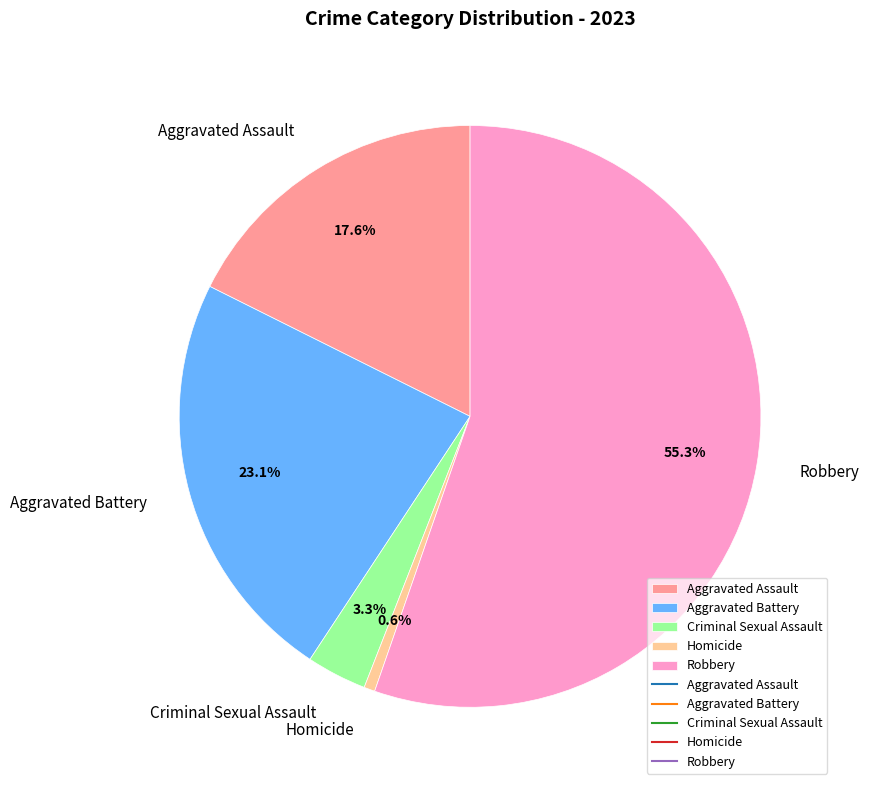

To the nearest percent, what is the average slice percentage?

20%